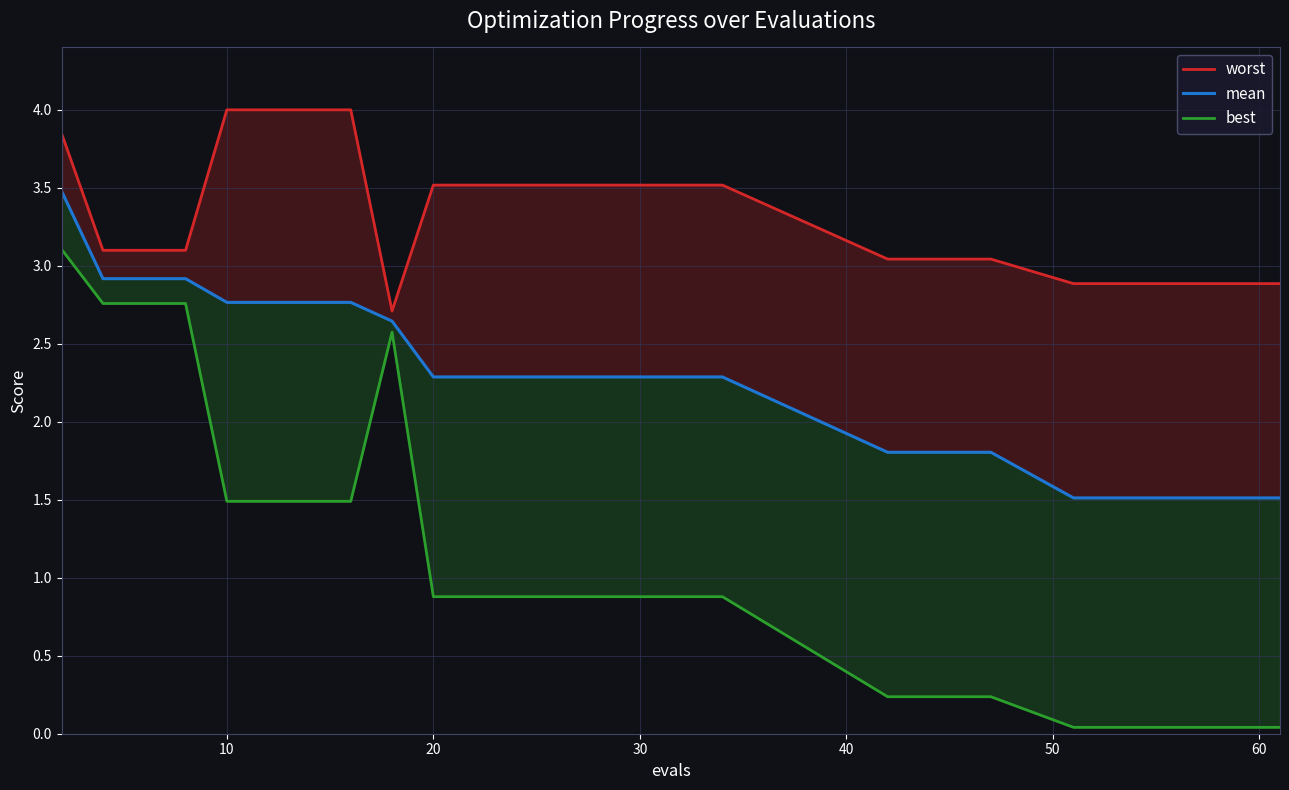

At how many categories does at least one series exceed 1?

30